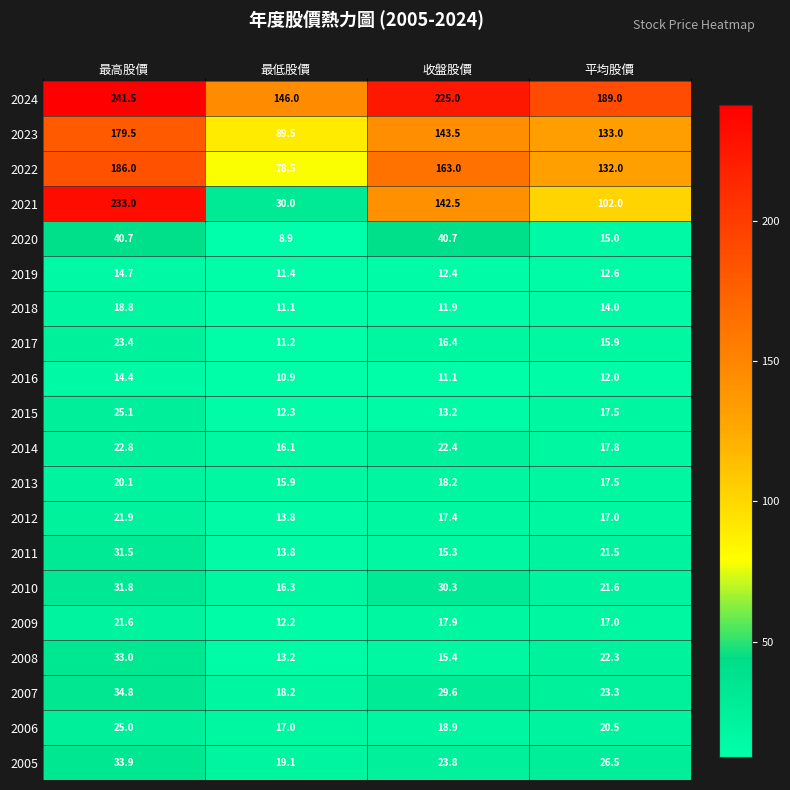

What is the difference between the maximum and second lowest values in the 2010 series?

10.2